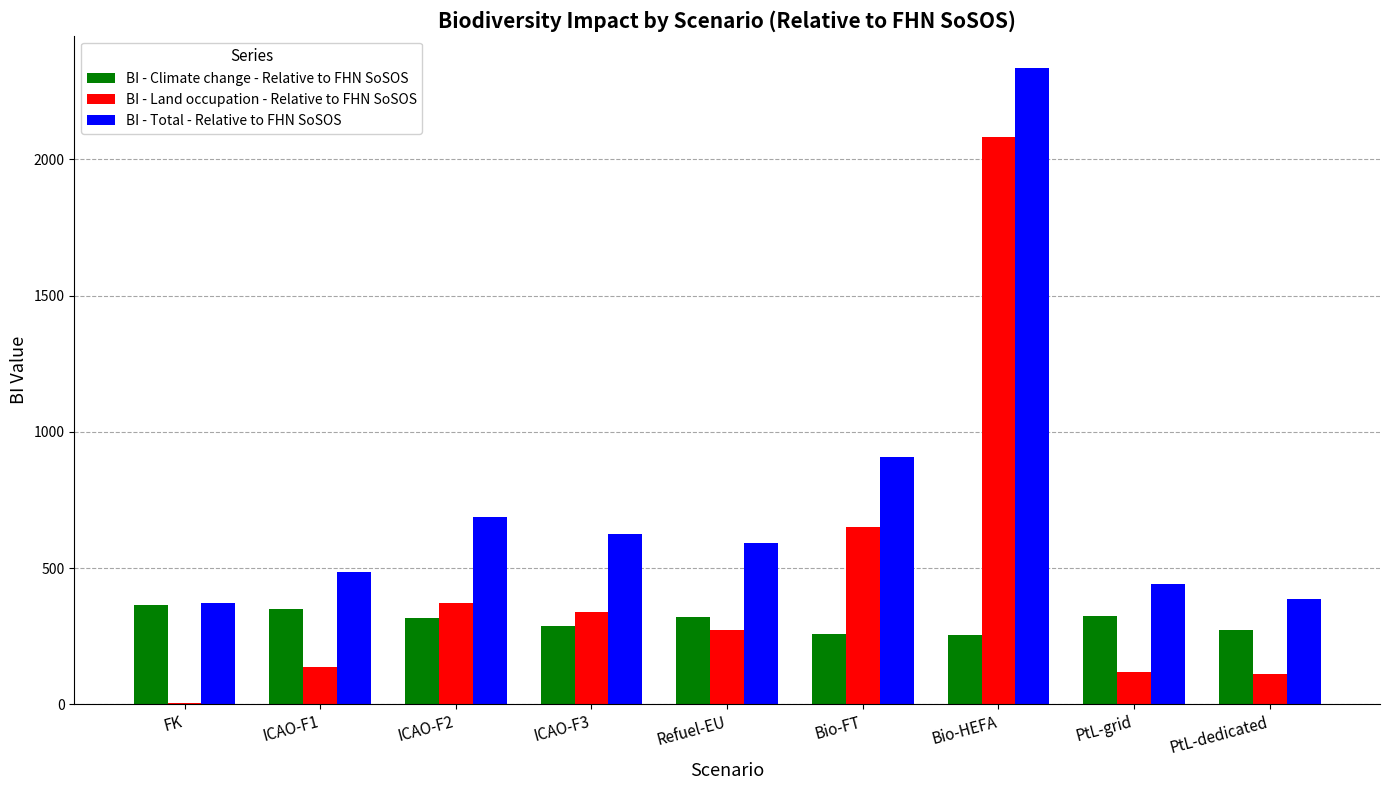

At which category is the sum across all series the highest?

Bio-HEFA